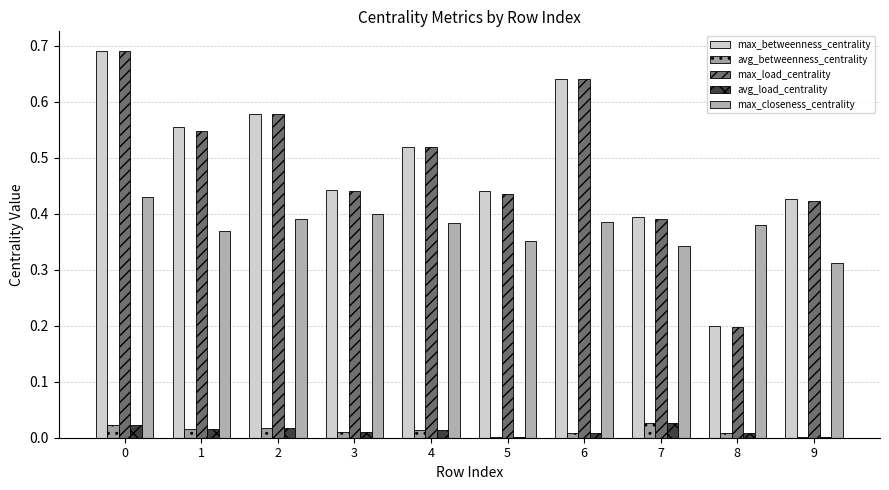

Is the value of avg_betweenness_centrality at 7 greater than the value of max_closeness_centrality at 6?

No